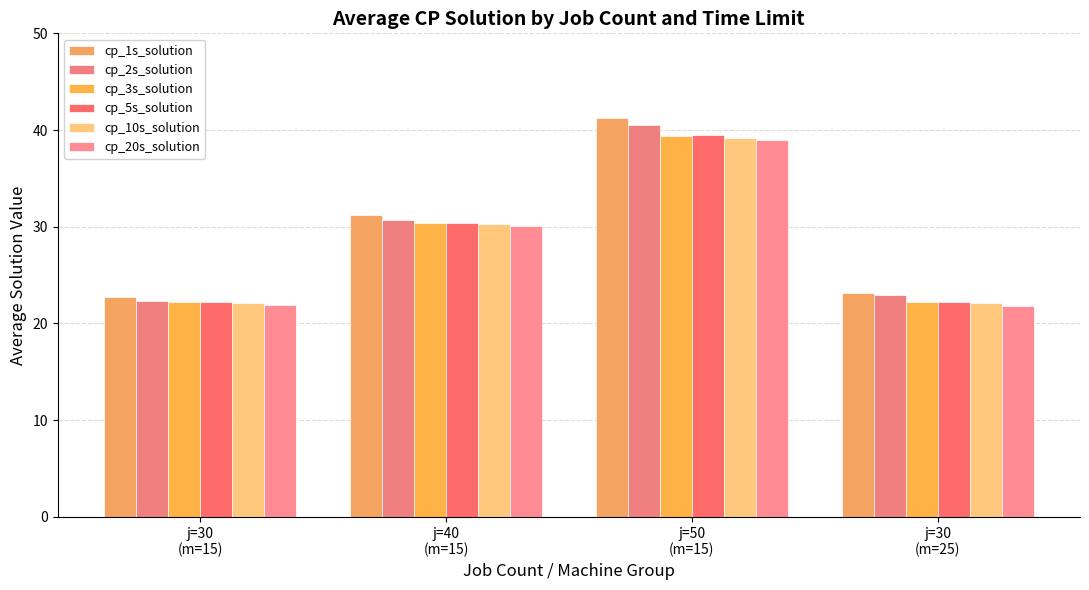

Is it true that cp_1s_solution equals 14.0 at j=30
(m=15)?

False